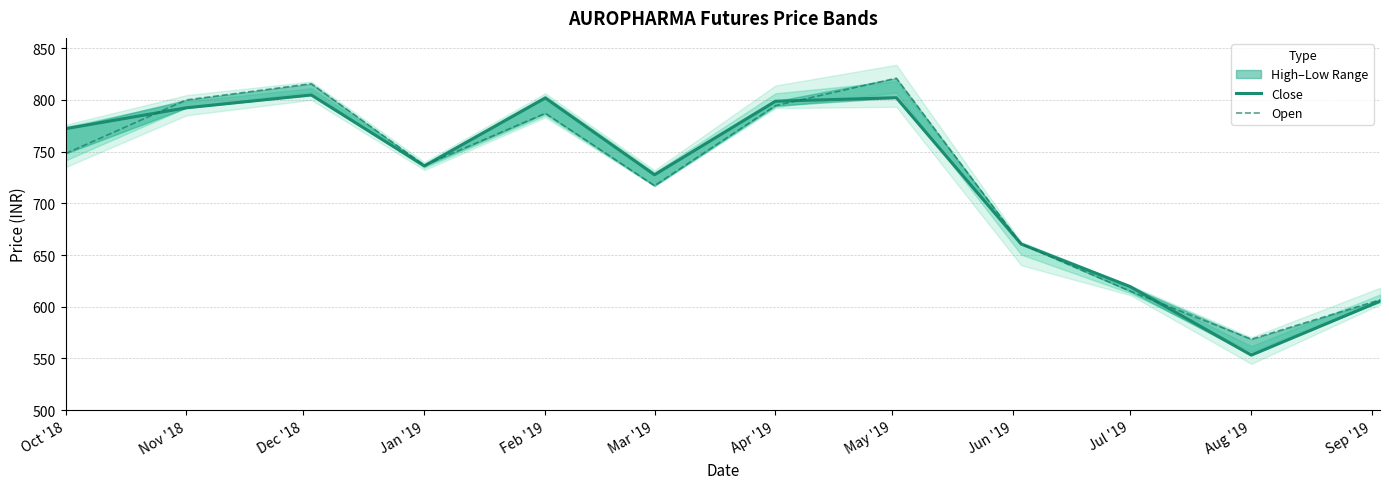

What is the label of the 9th point from the left?

Jun '19